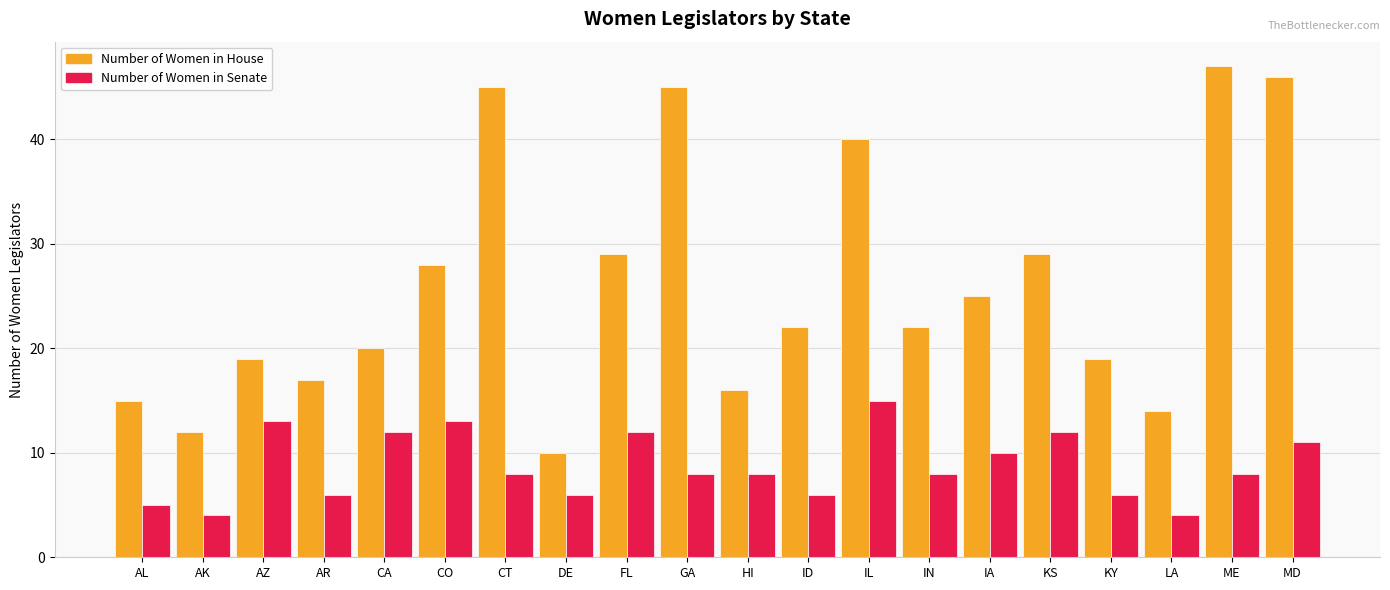

What is the sum of the Number of Women in House values at GA and ME?

92